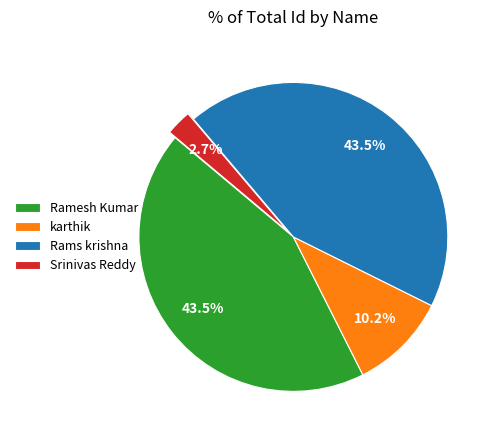

Combined, do Rams krishna and karthik account for over 50%?

Yes